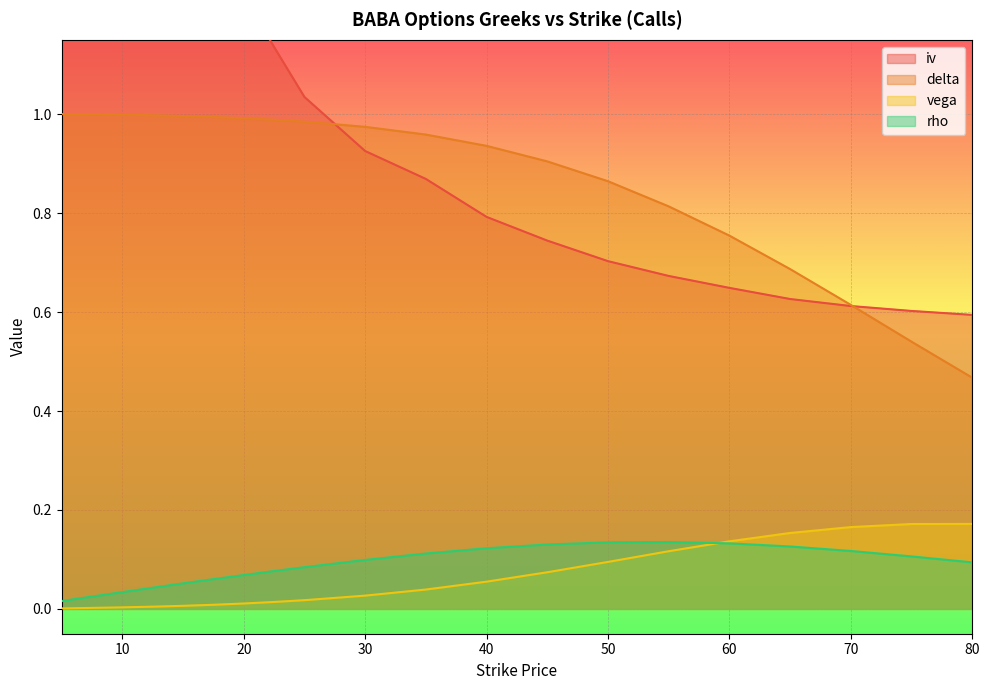

Does the chart display data point markers on the line(s)?

No